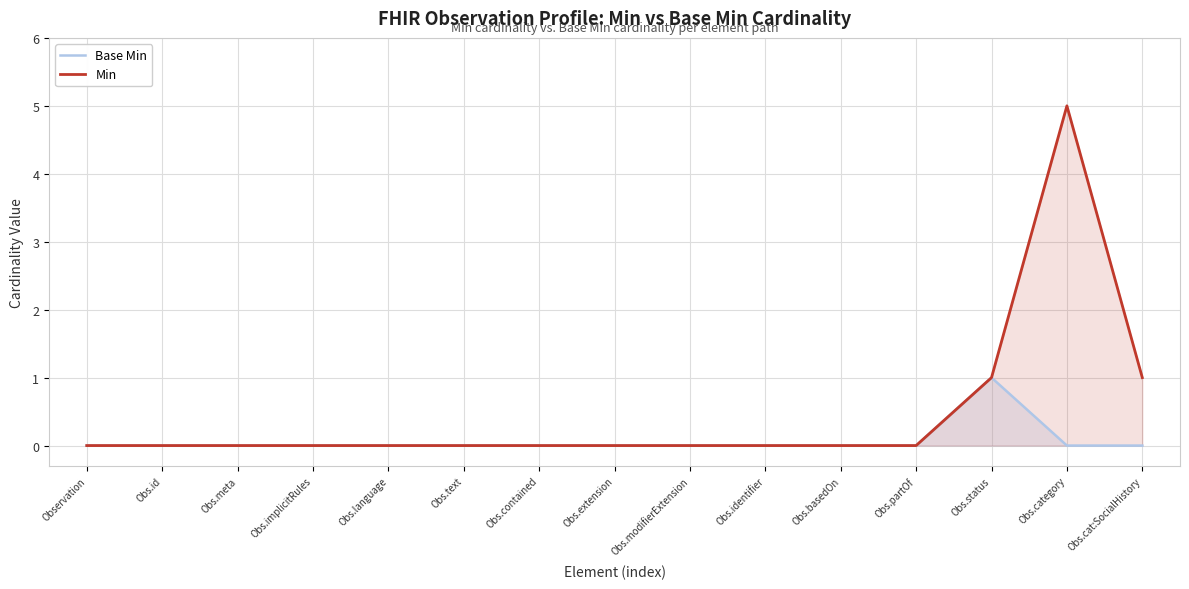

How many lines are shown in the chart?

2